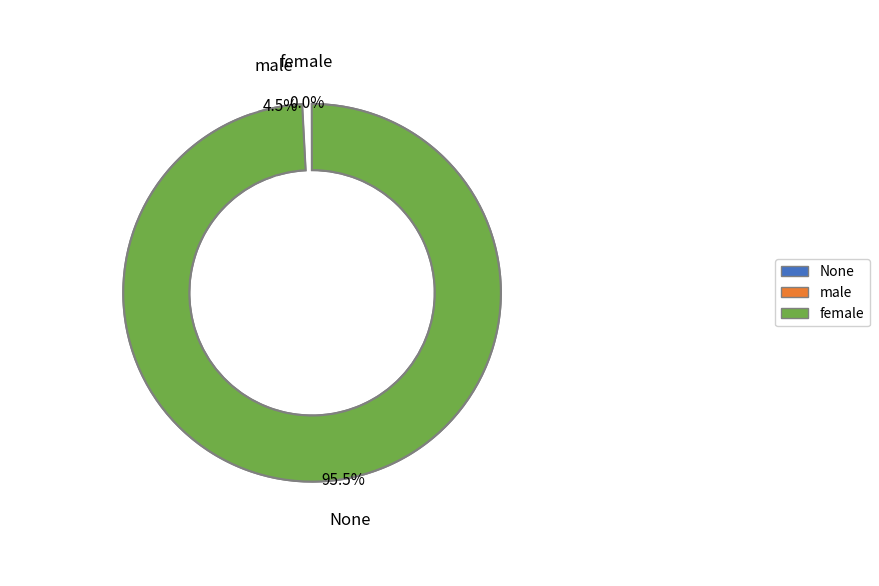

Rank the categories by value from lowest to highest.

female, male, None